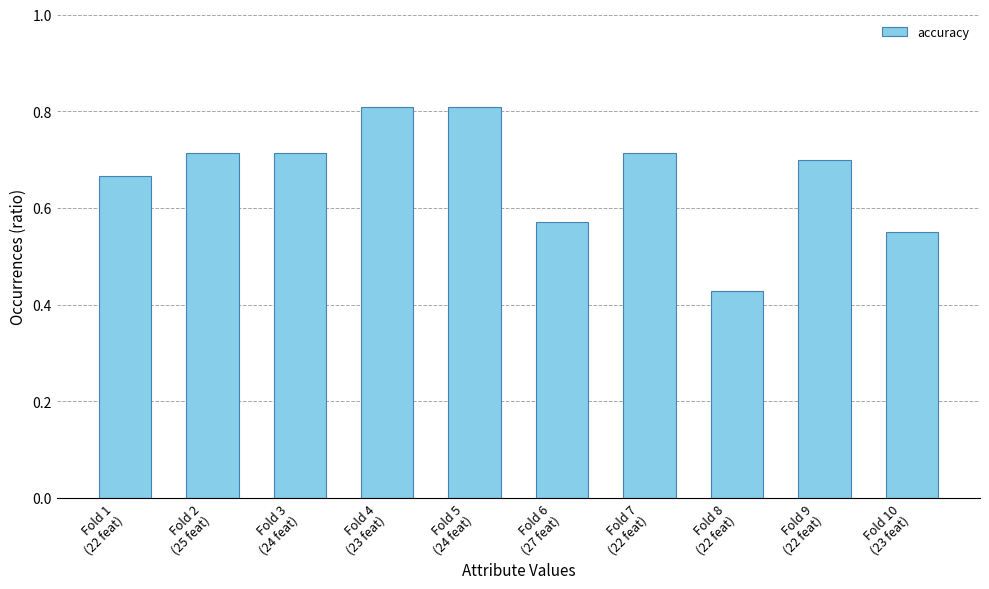

What is the difference between the second highest and second lowest values?

0.3